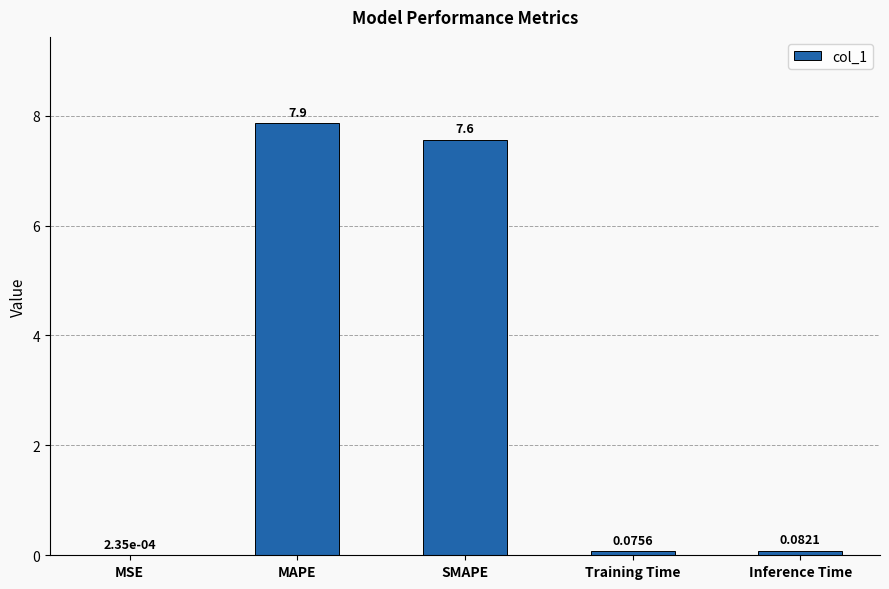

At which label is the value closest to 3?

Inference Time